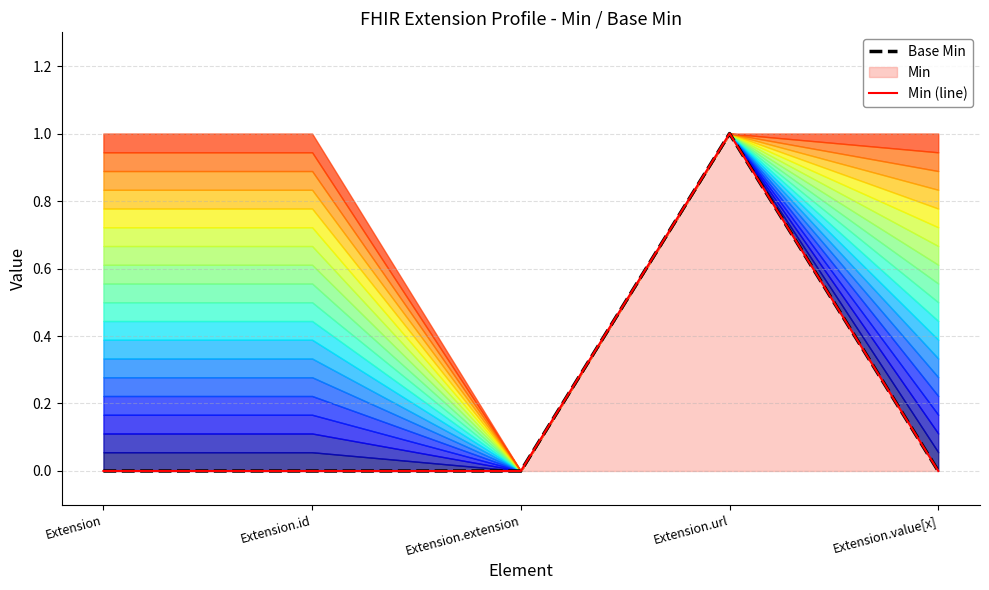

The Base Min series shows -1 at Extension.extension. True or false?

False